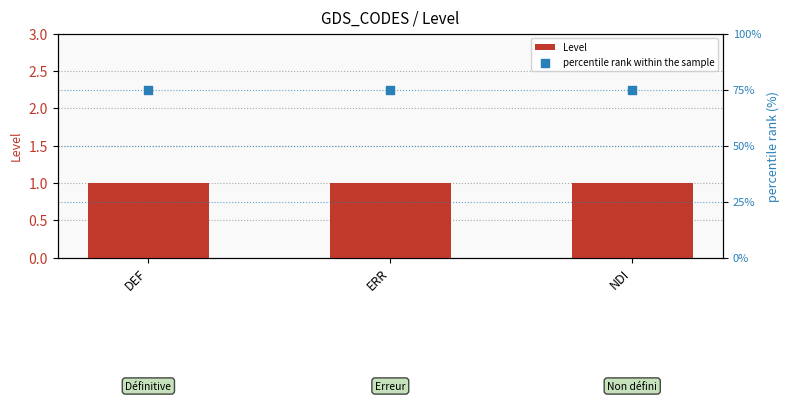

What is the total value across all series at DEF?

76